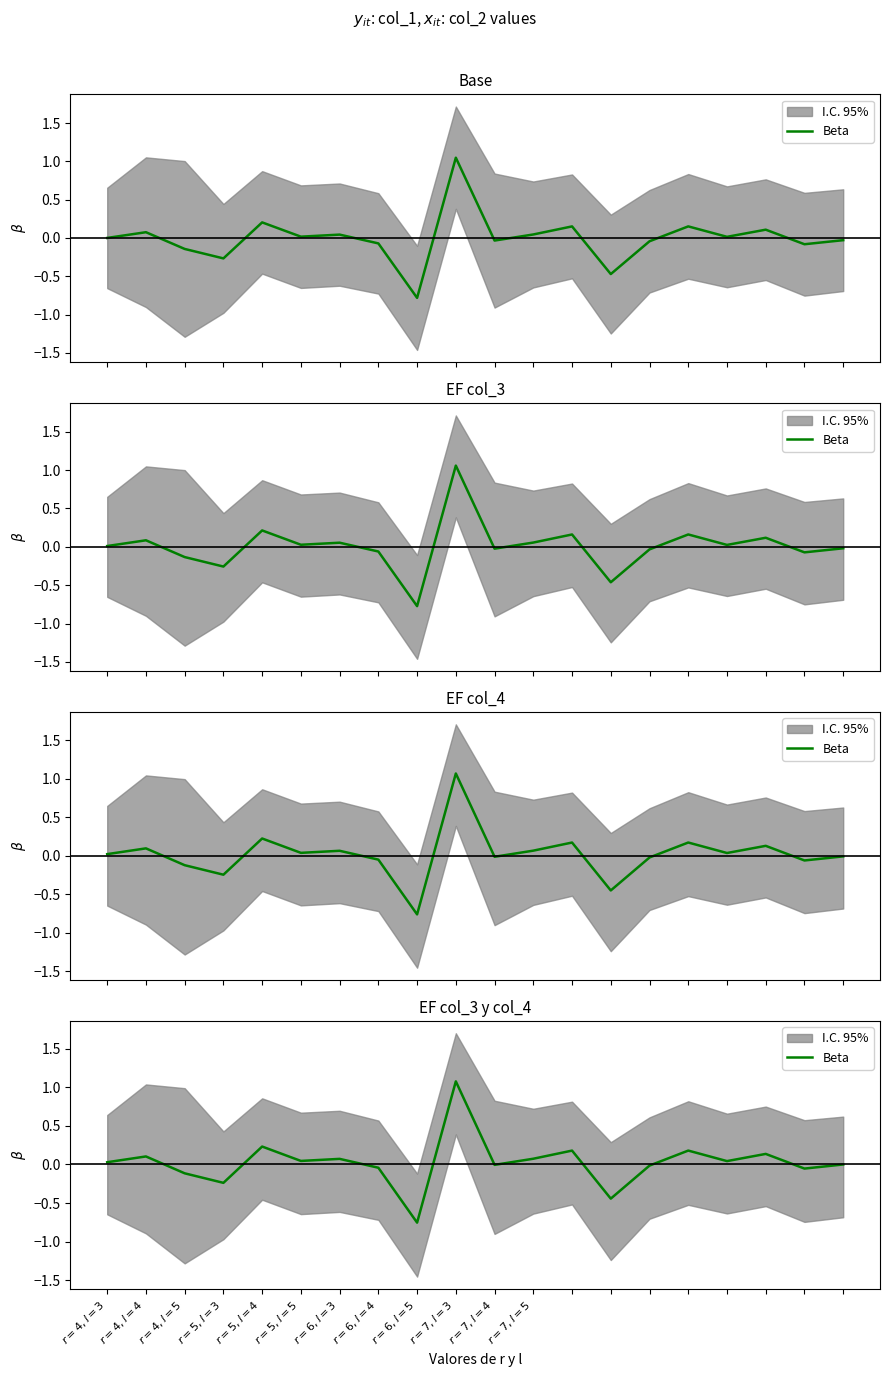

Is it true that the value at $r=4,l=5$ is -0.2?

False